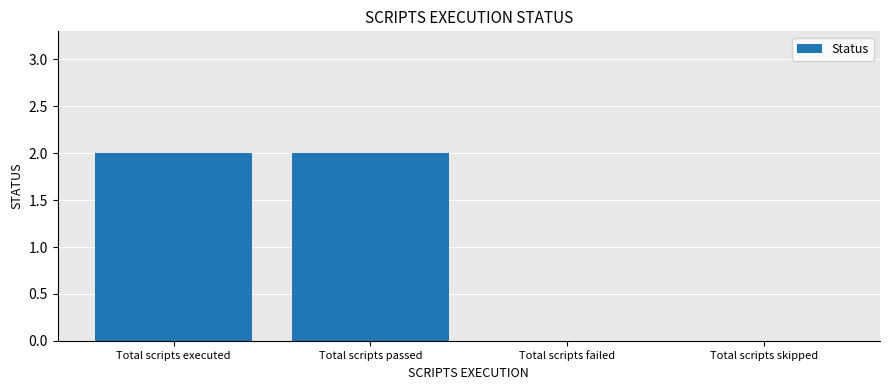

How many categories are shown in the chart?

4